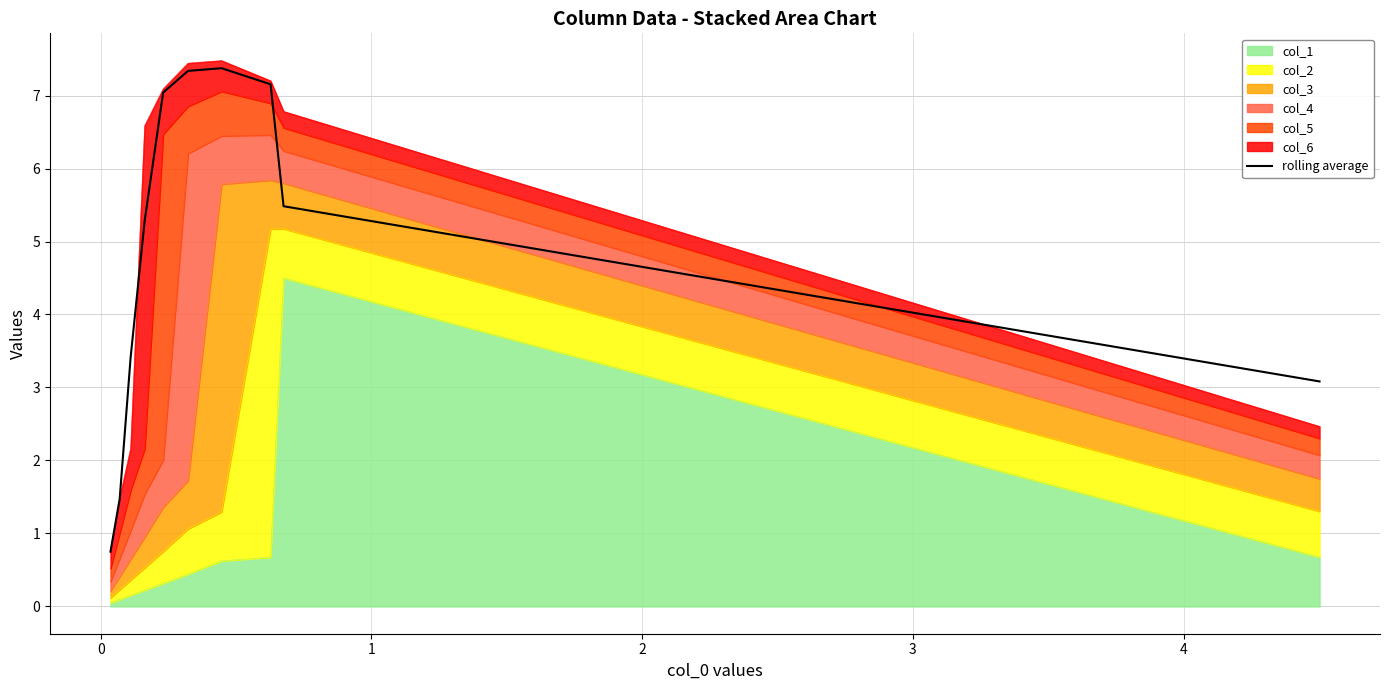

True or false: the data has more than 1 interior local peaks.

False